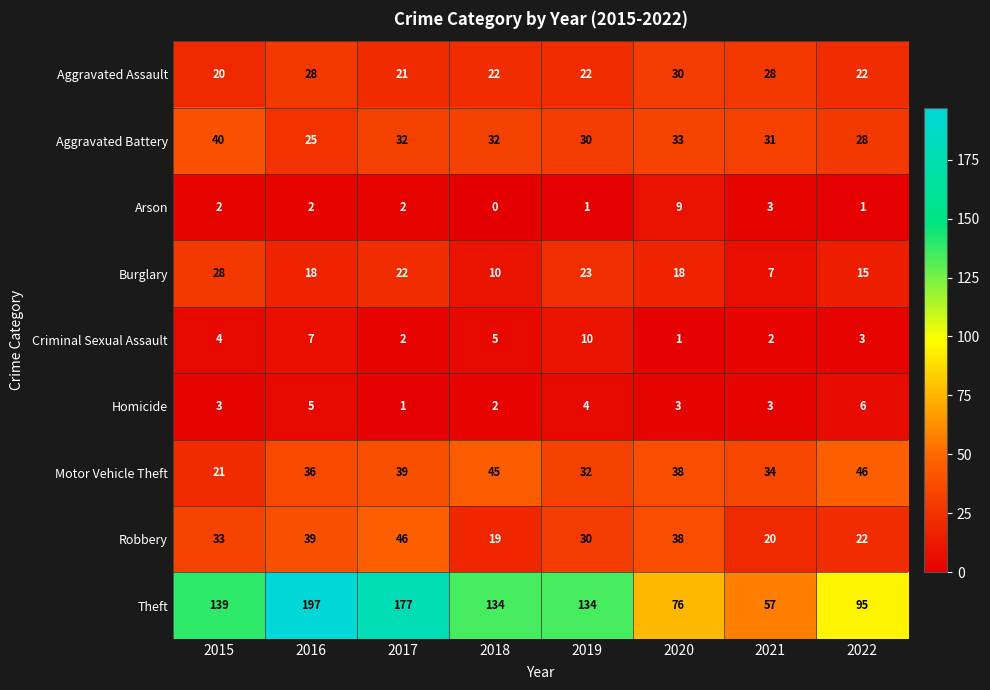

How many distinct data groups are displayed?

9